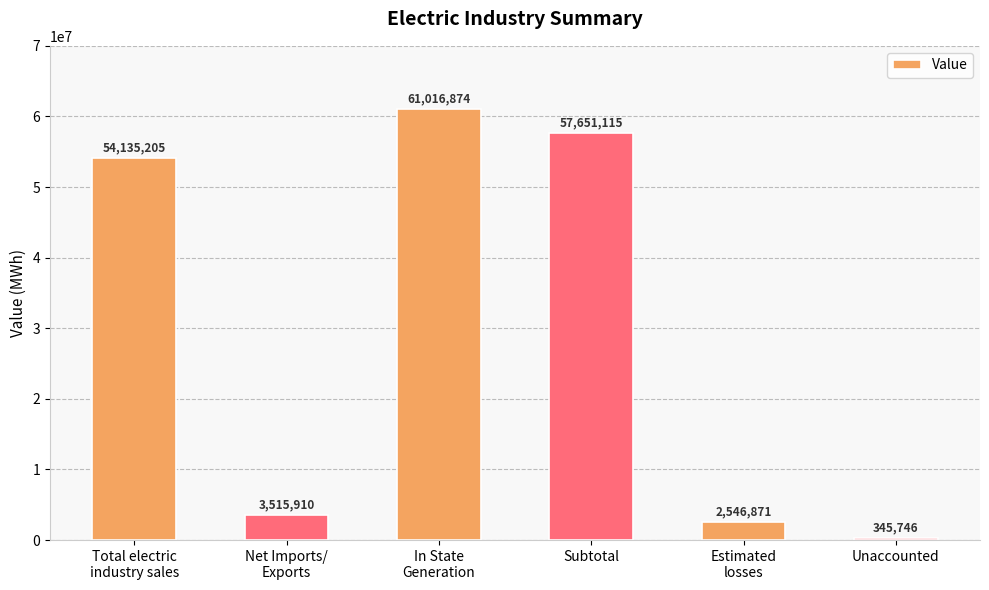

What is the ratio of the value at Estimated
losses to the value at Unaccounted?

7.4